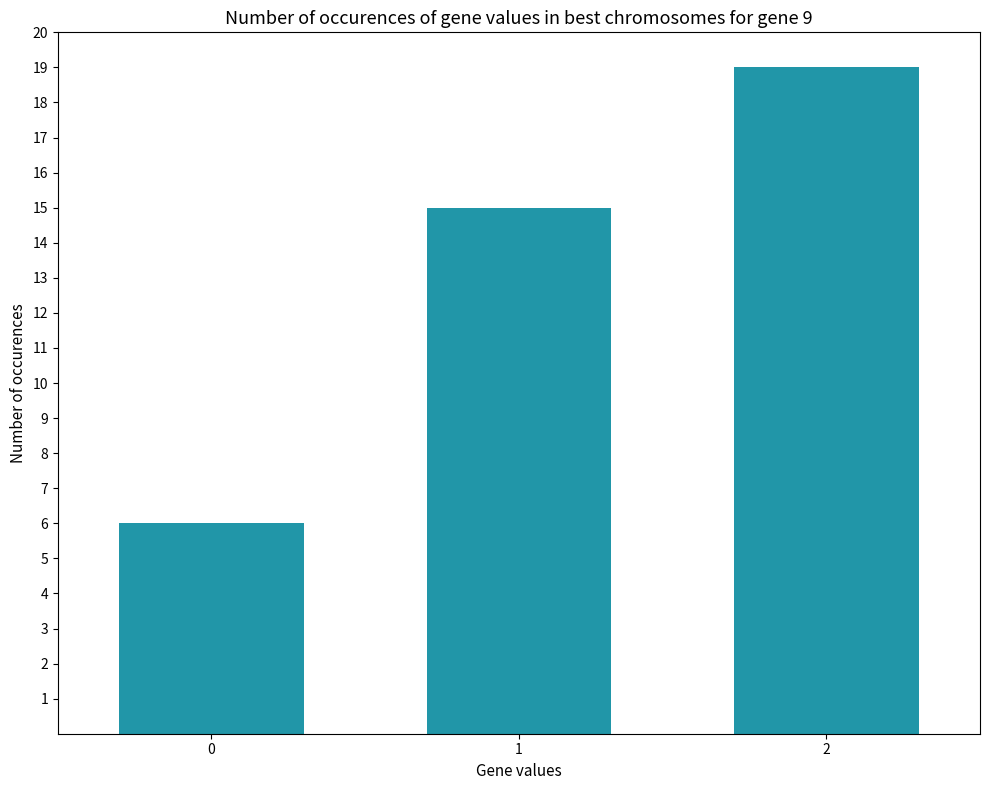

What value does the data have at 1?

15